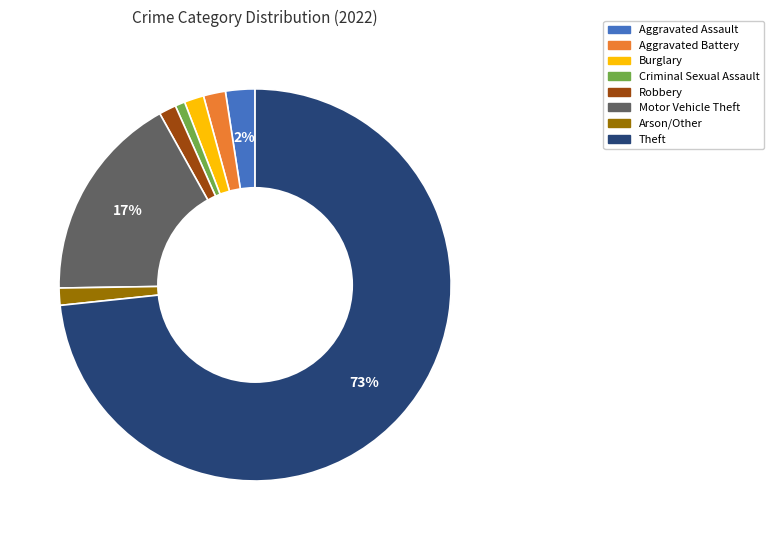

Which has a higher value, Motor Vehicle Theft or Robbery?

Motor Vehicle Theft